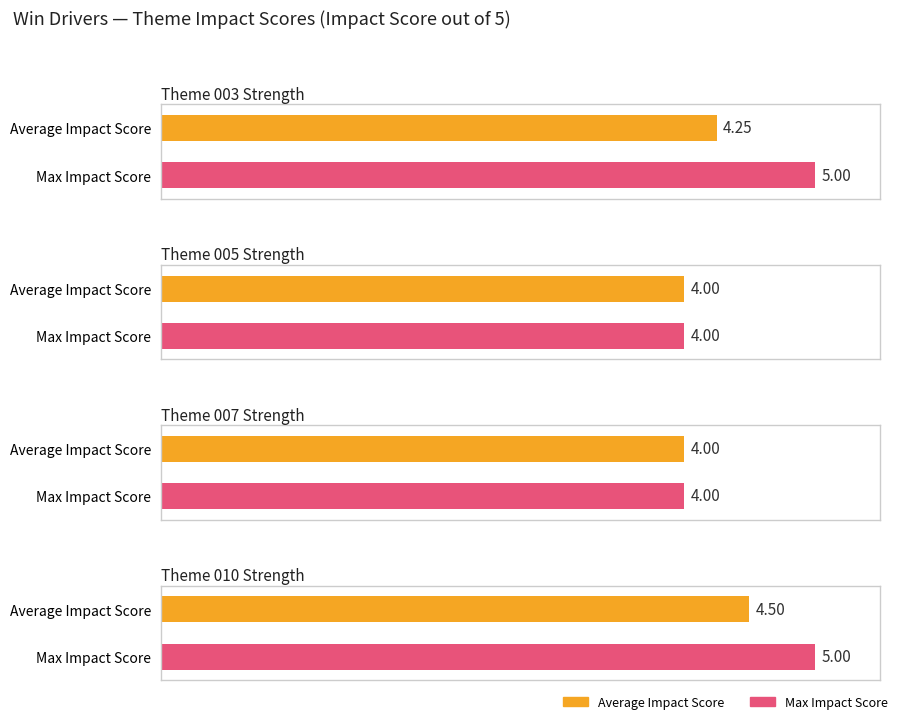

What is the smallest value displayed?

4.0